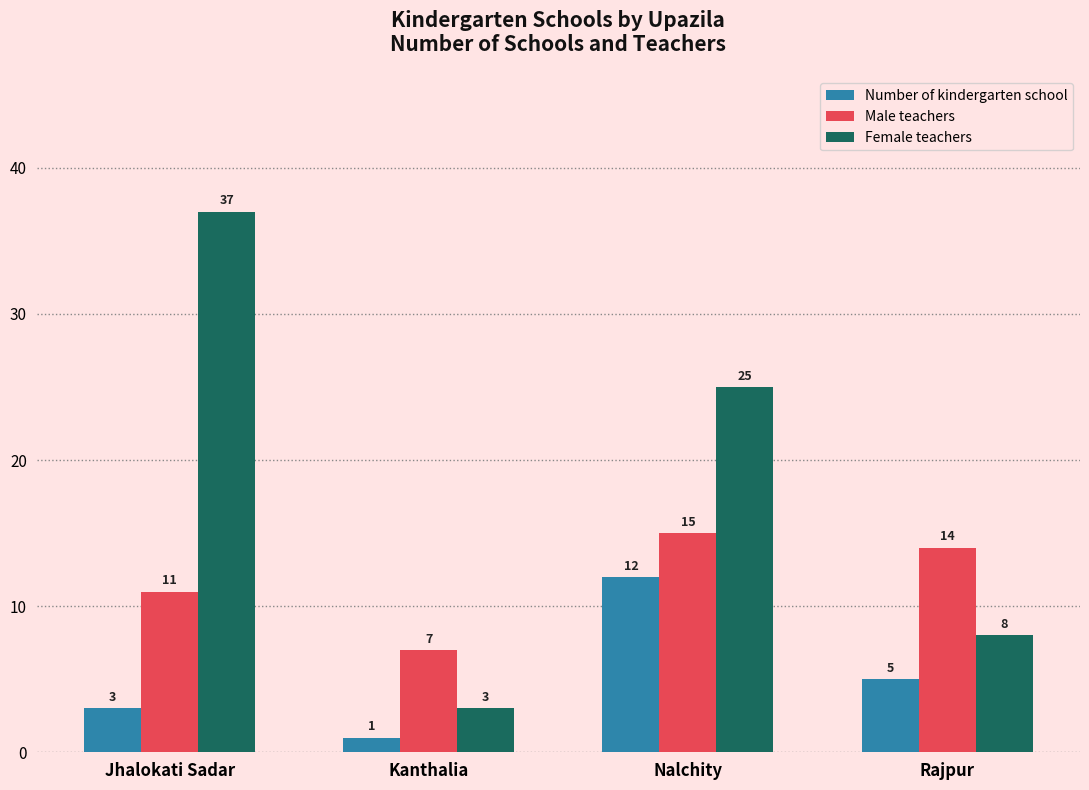

What is the sum of the Male teachers values at Jhalokati Sadar and Rajpur?

25